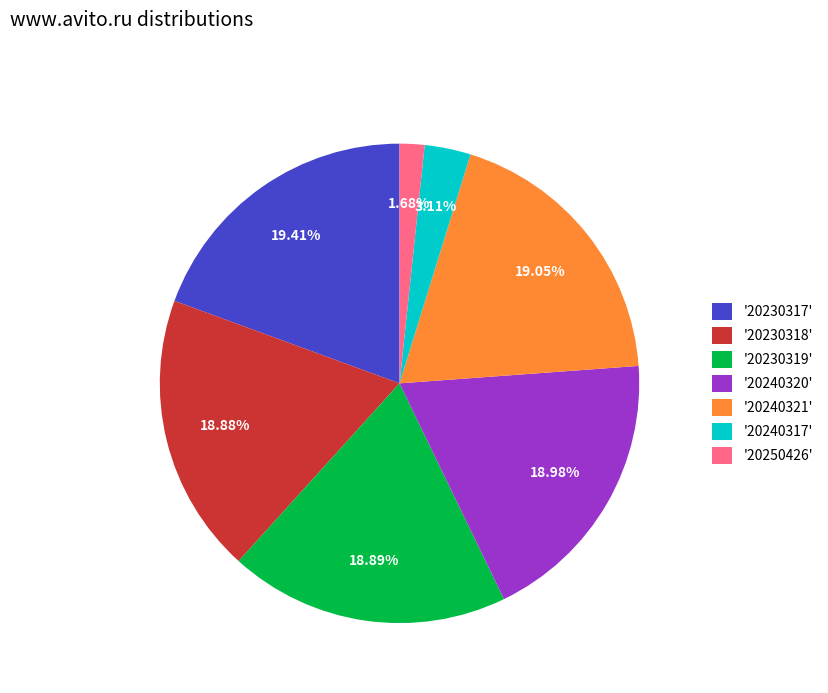

Does '20240320' represent more than half of the total?

No